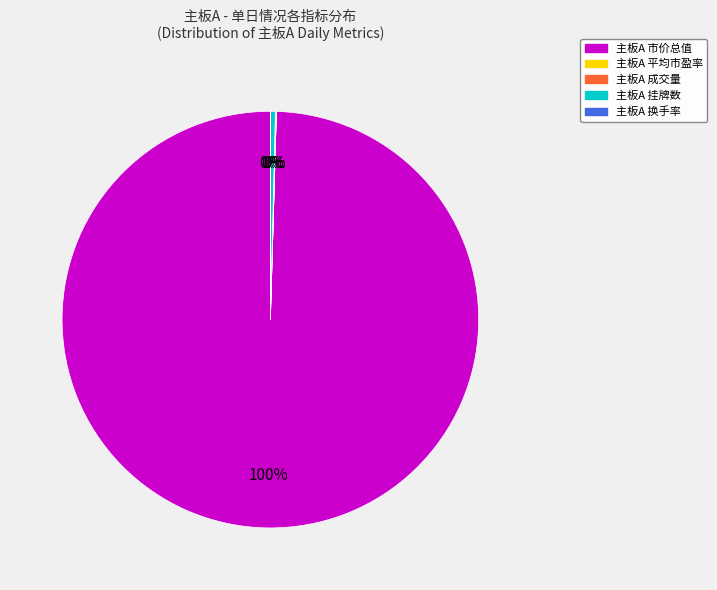

To the nearest percent, what is the difference between the largest and smallest slice percentages?

100%